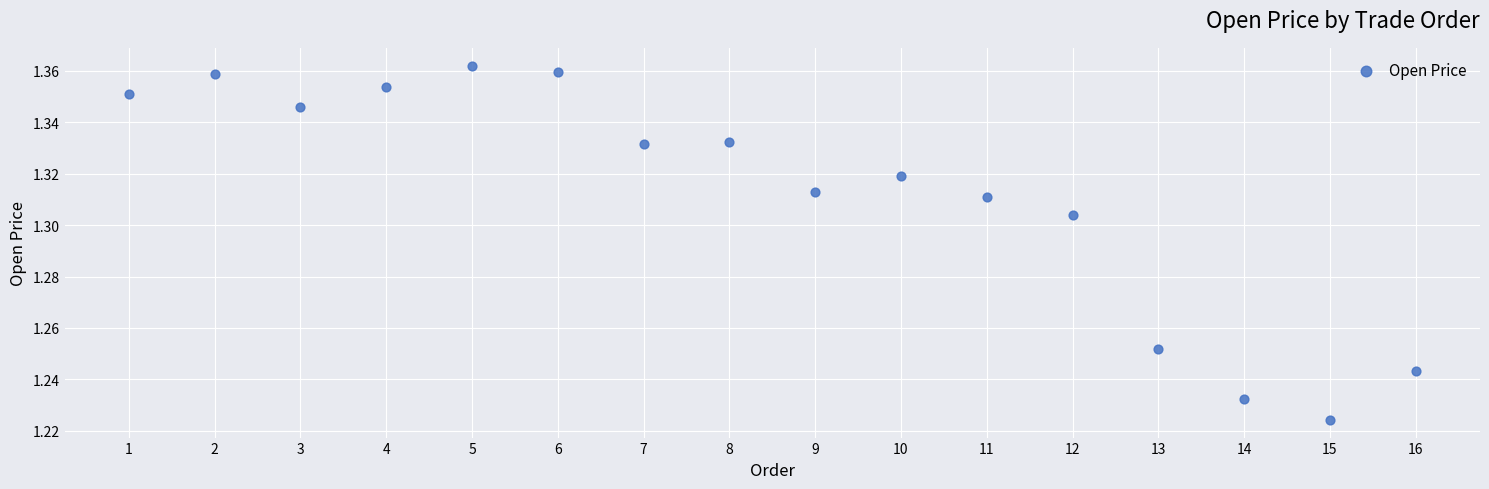

What is the range of X values (max minus min)?

15.0